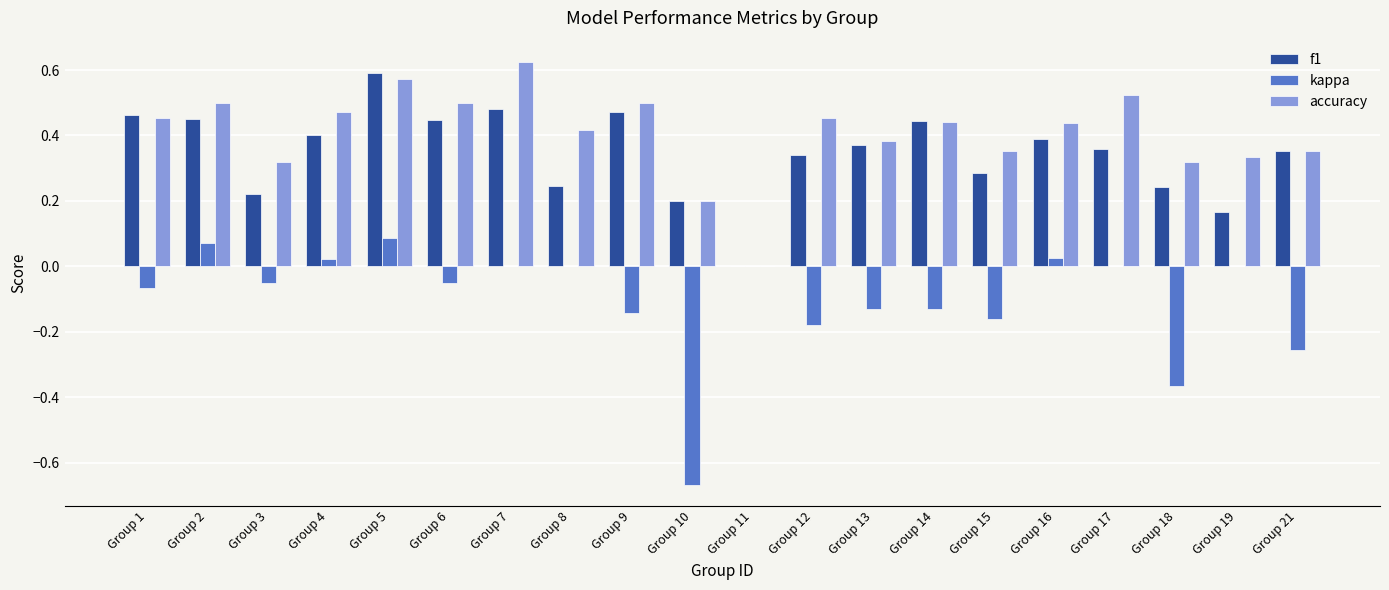

What is the sum of all kappa values?

-2.0